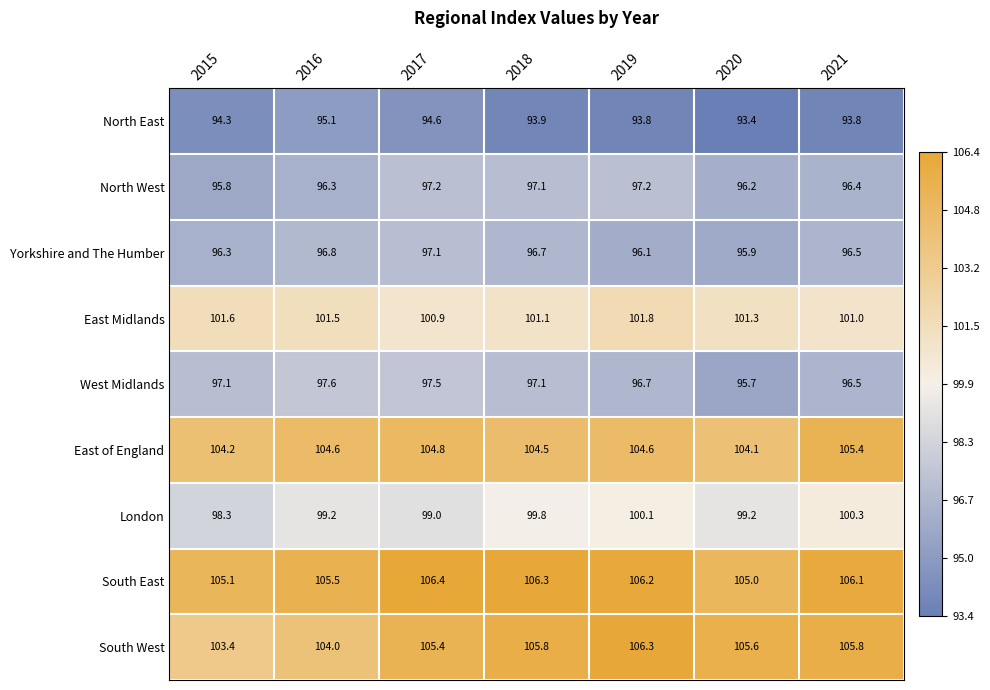

True or false: East of England has a value of 104.8 at 2017.

True